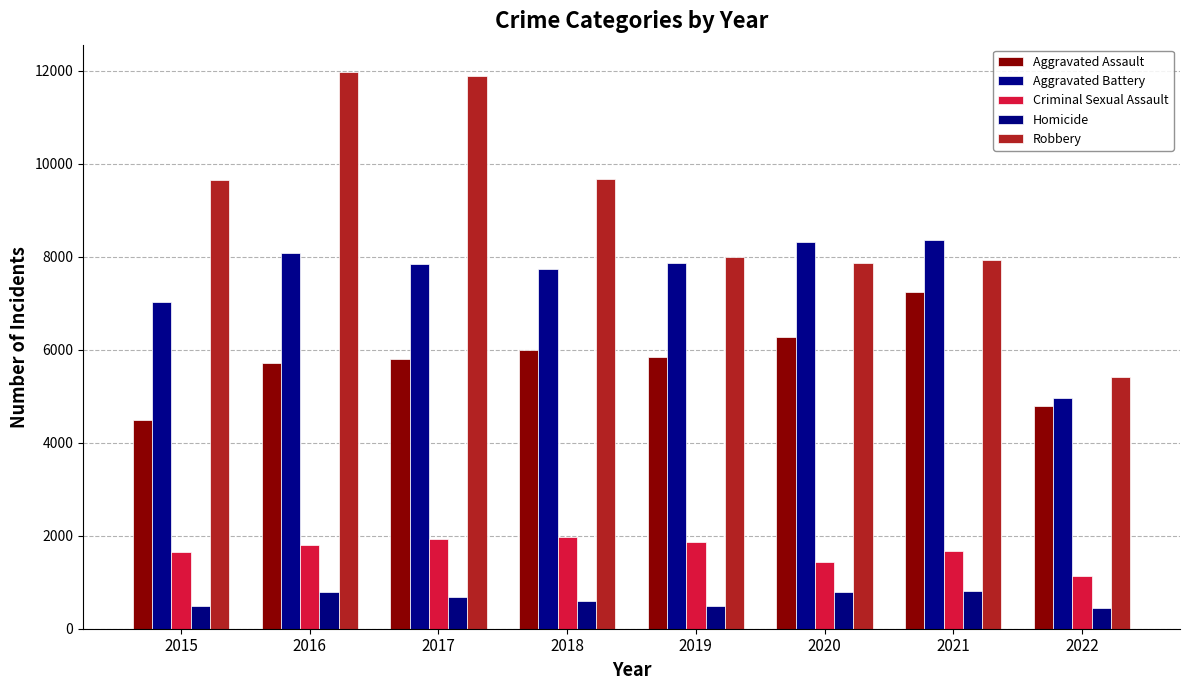

How many bars are there in total?

40